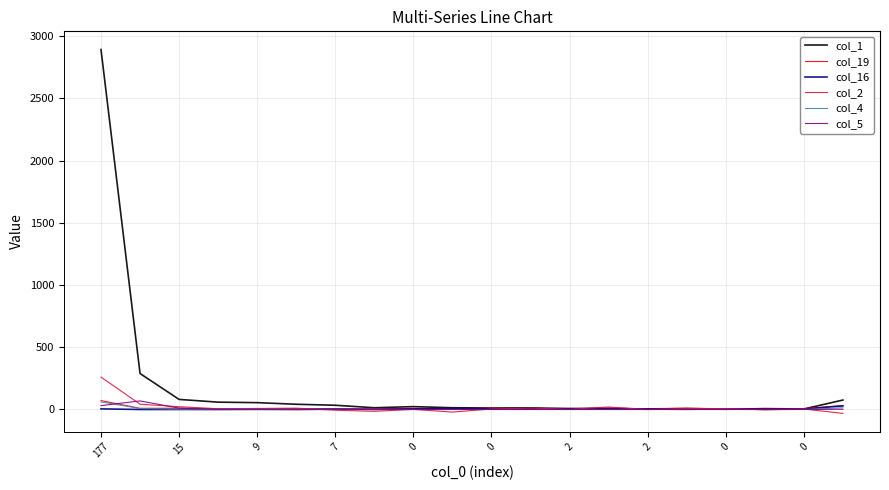

True or false: col_16 has more than 2 interior local peaks.

True